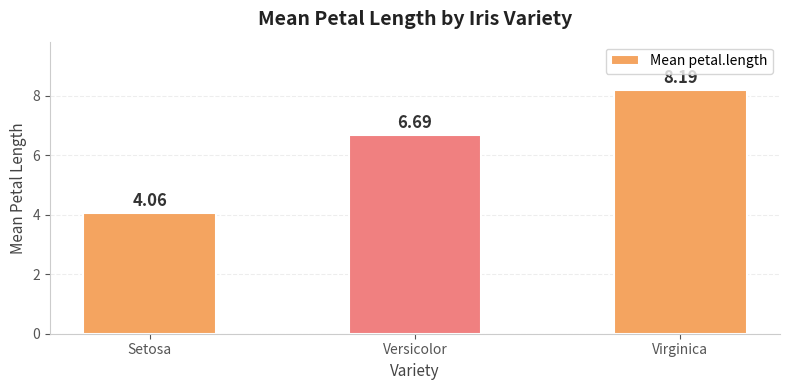

List the labels in order of value, smallest first.

Setosa, Versicolor, Virginica